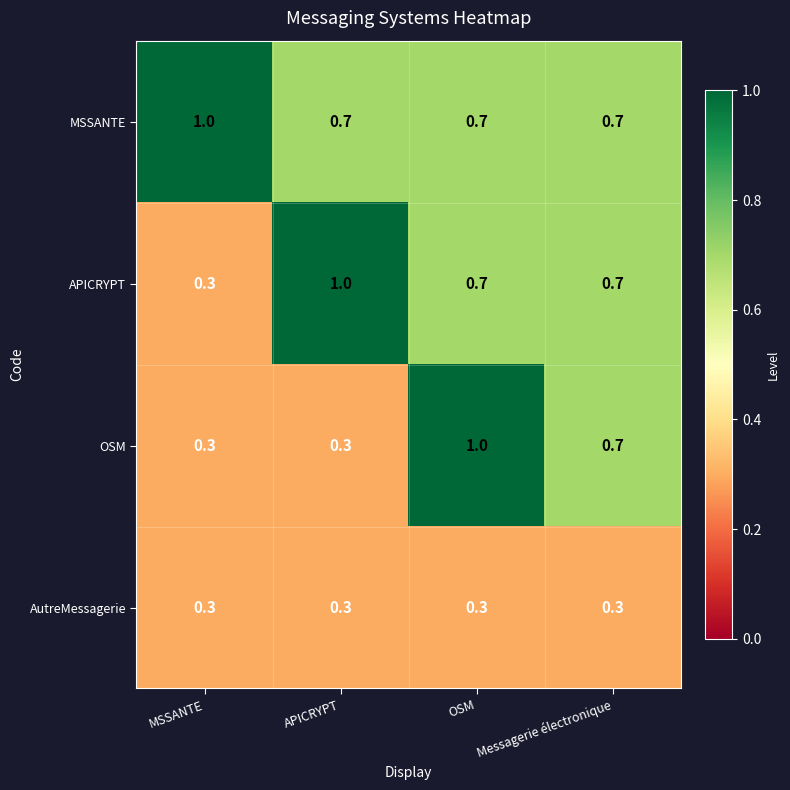

At how many categories does at least one series exceed 0?

4